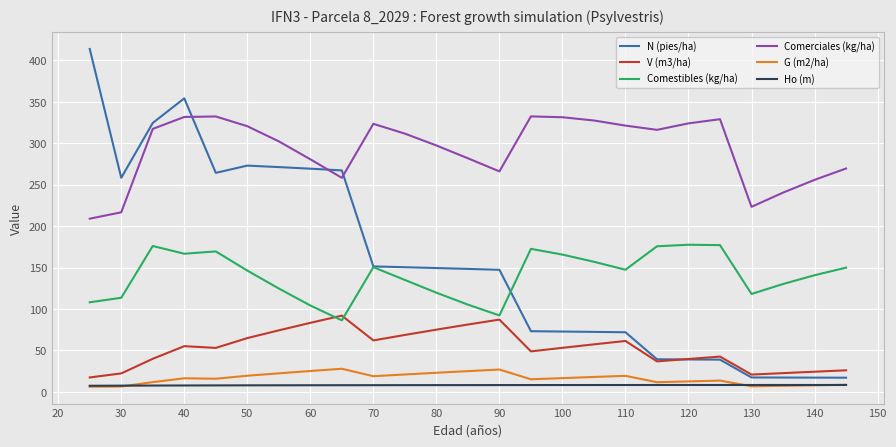

How many series are shown in this chart?

6